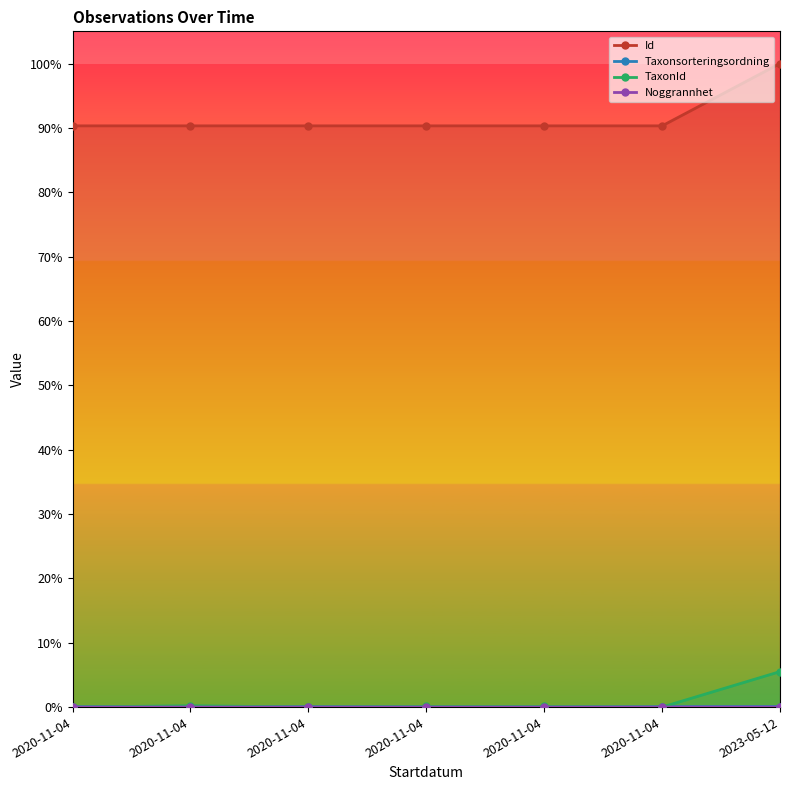

At which category does Id reach its first local valley?

2020-11-04